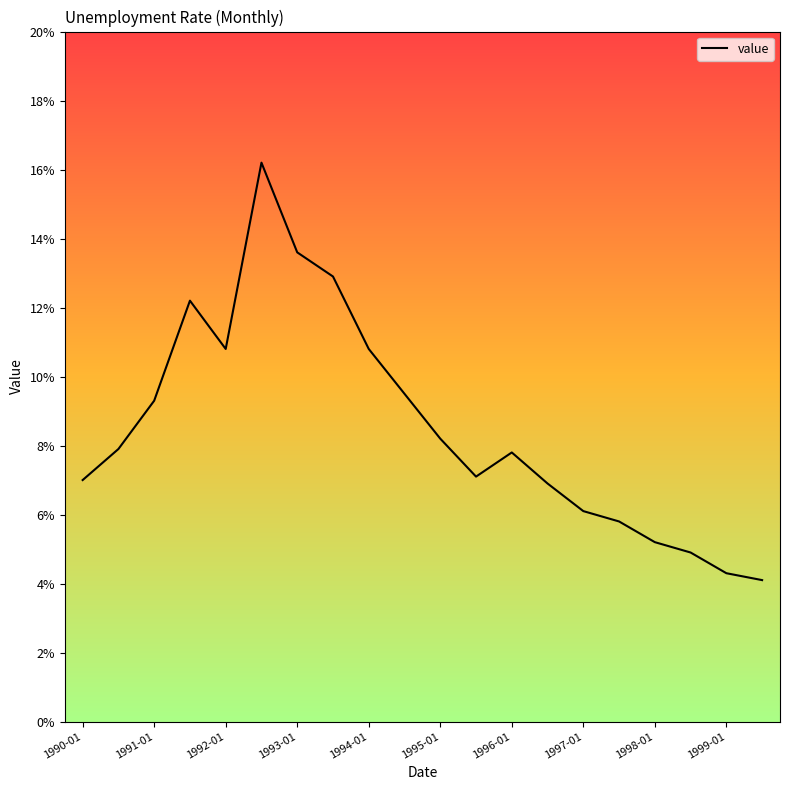

How many distinct data groups are displayed?

1